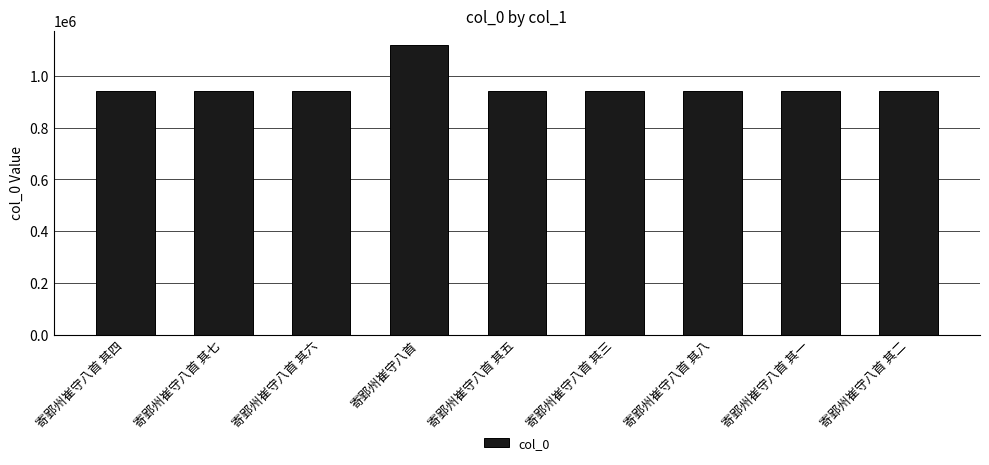

What is the smallest value displayed?

942729